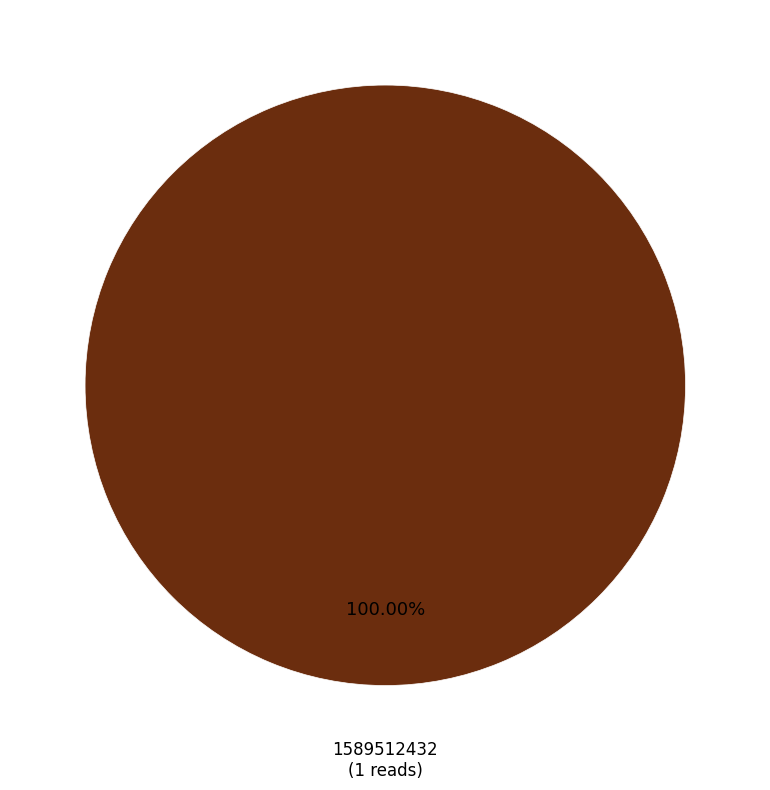

Is there a majority slice in this chart?

Yes